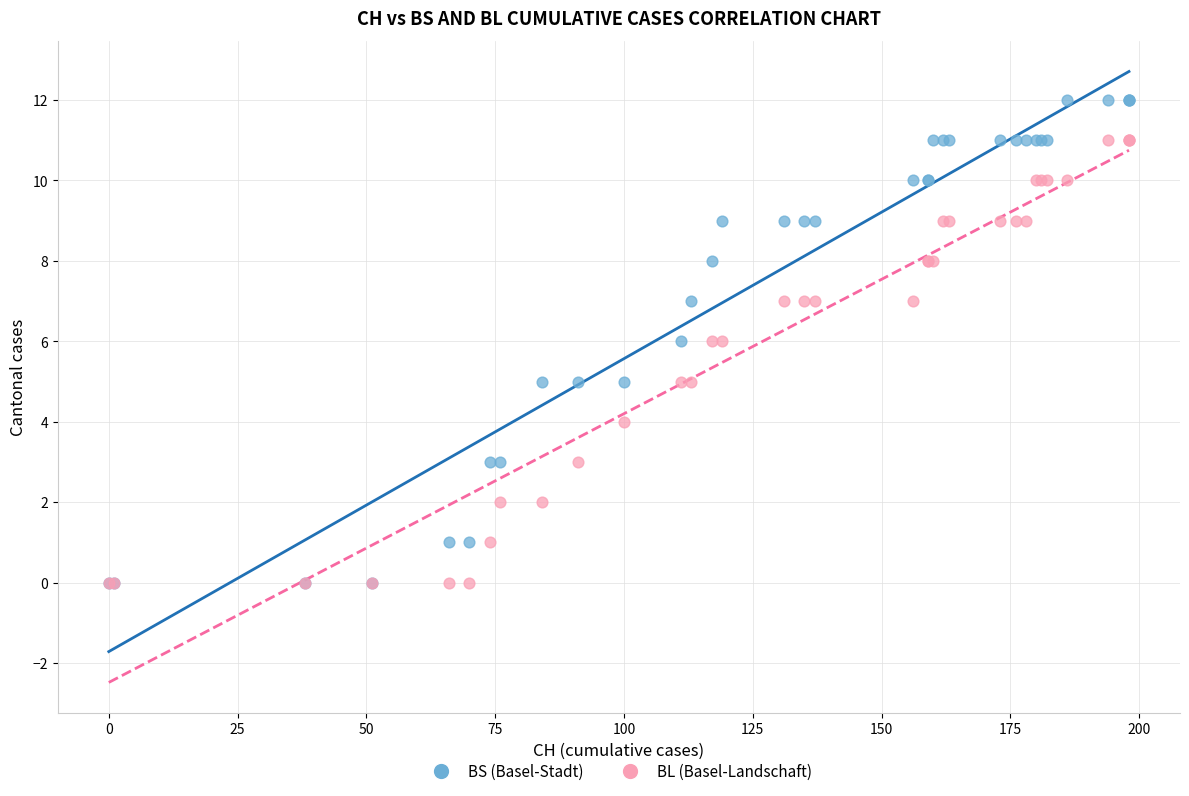

Which series has the largest Y range (max minus min)?

BS (Basel-Stadt)